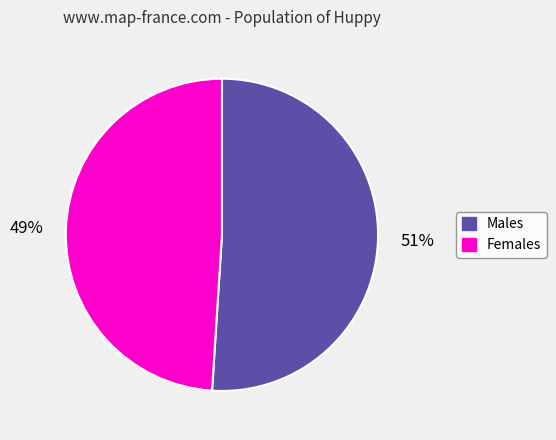

The Females slice represents 60% of the pie. True or false?

False